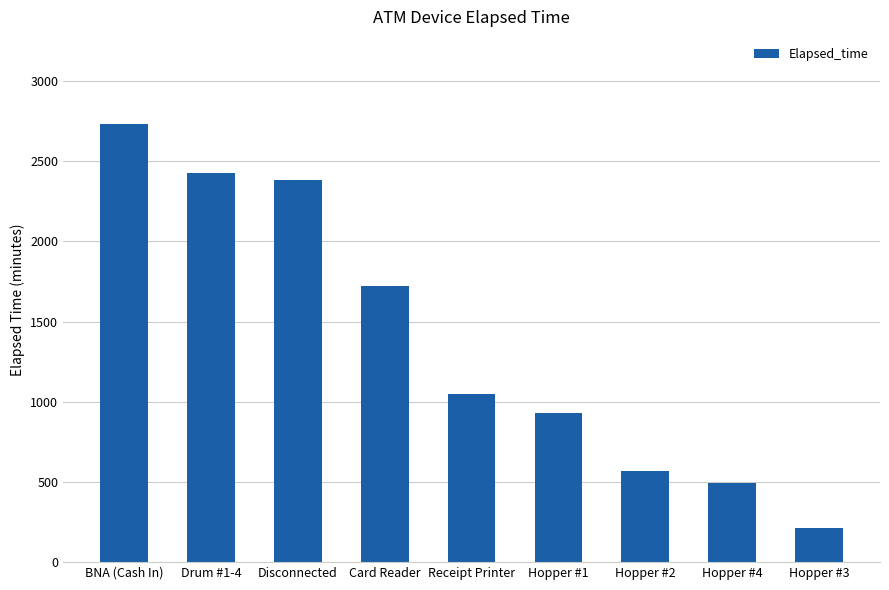

True or false: the data shows 2430 at Drum #1-4.

True